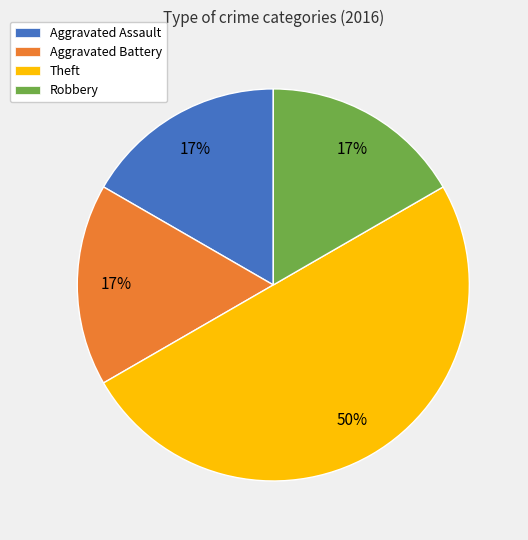

Do Aggravated Assault and Robbery together represent more than half of the pie?

No